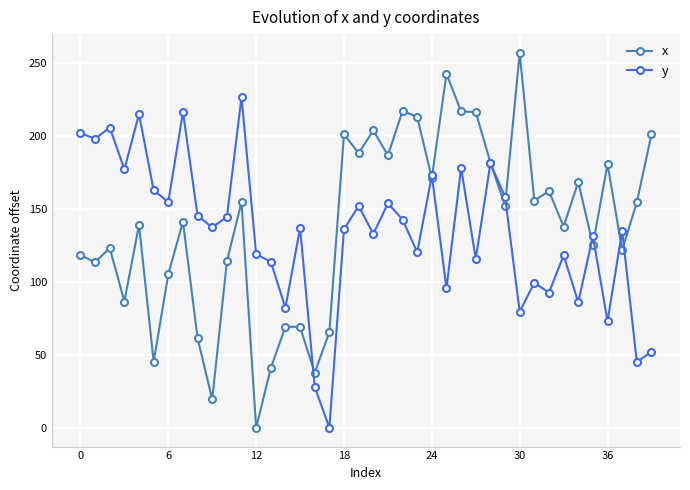

Which series has the widest spread of values?

x